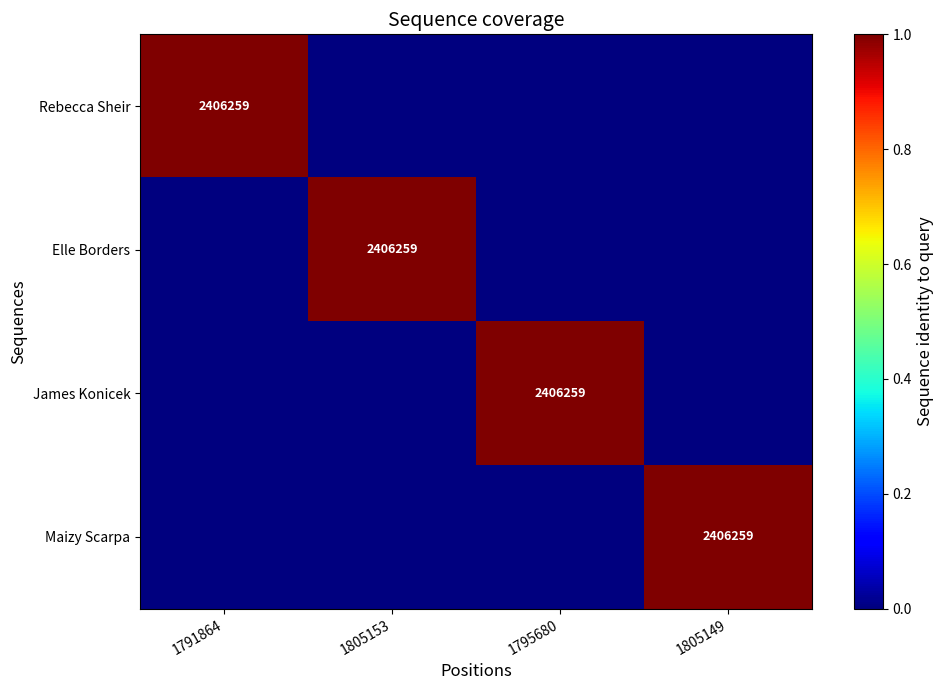

Is it true that Elle Borders equals 4298066 at 1805153?

False